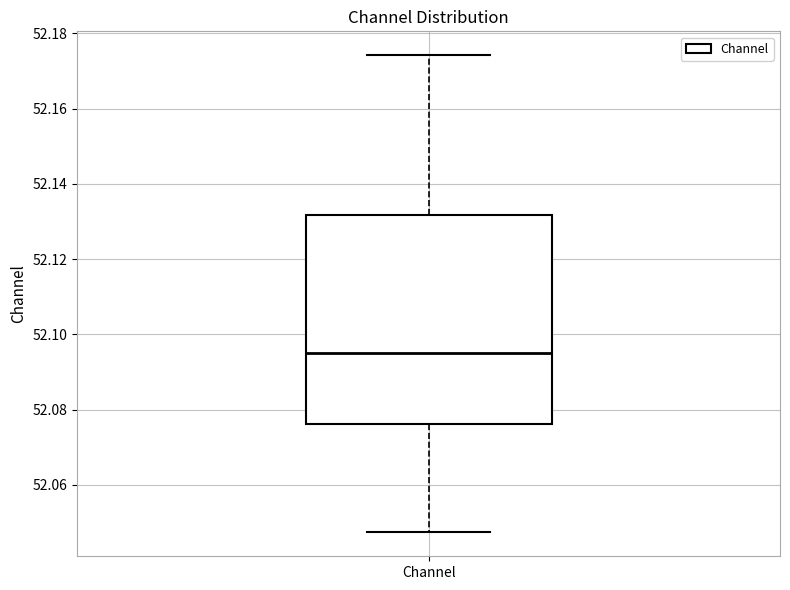

Read this box plot against the y-axis: the position of the median line, the range covered by the box, and the ends of both whiskers. The values are not printed on the chart, so give them approximately, as read against the axis.

median 52.096, box 52.076 to 52.132, whiskers 52.048 to 52.174